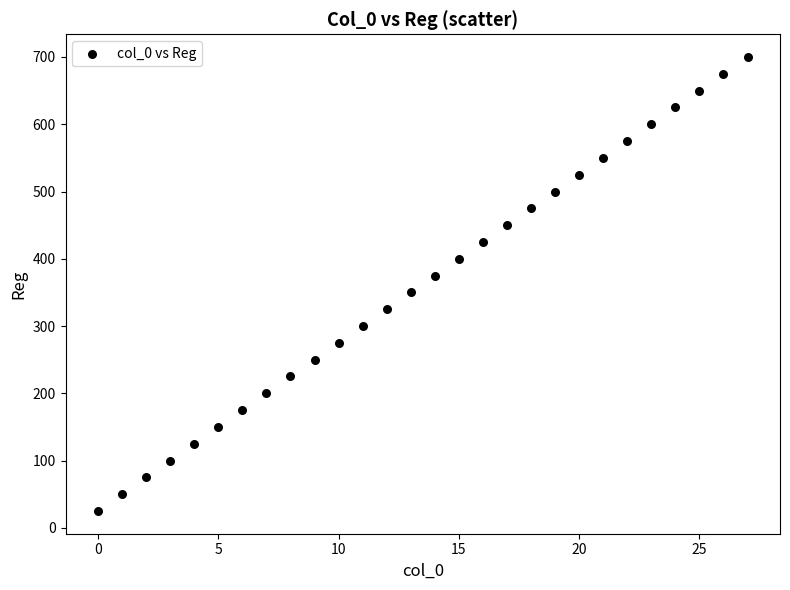

What is the range of X values (max minus min)?

27